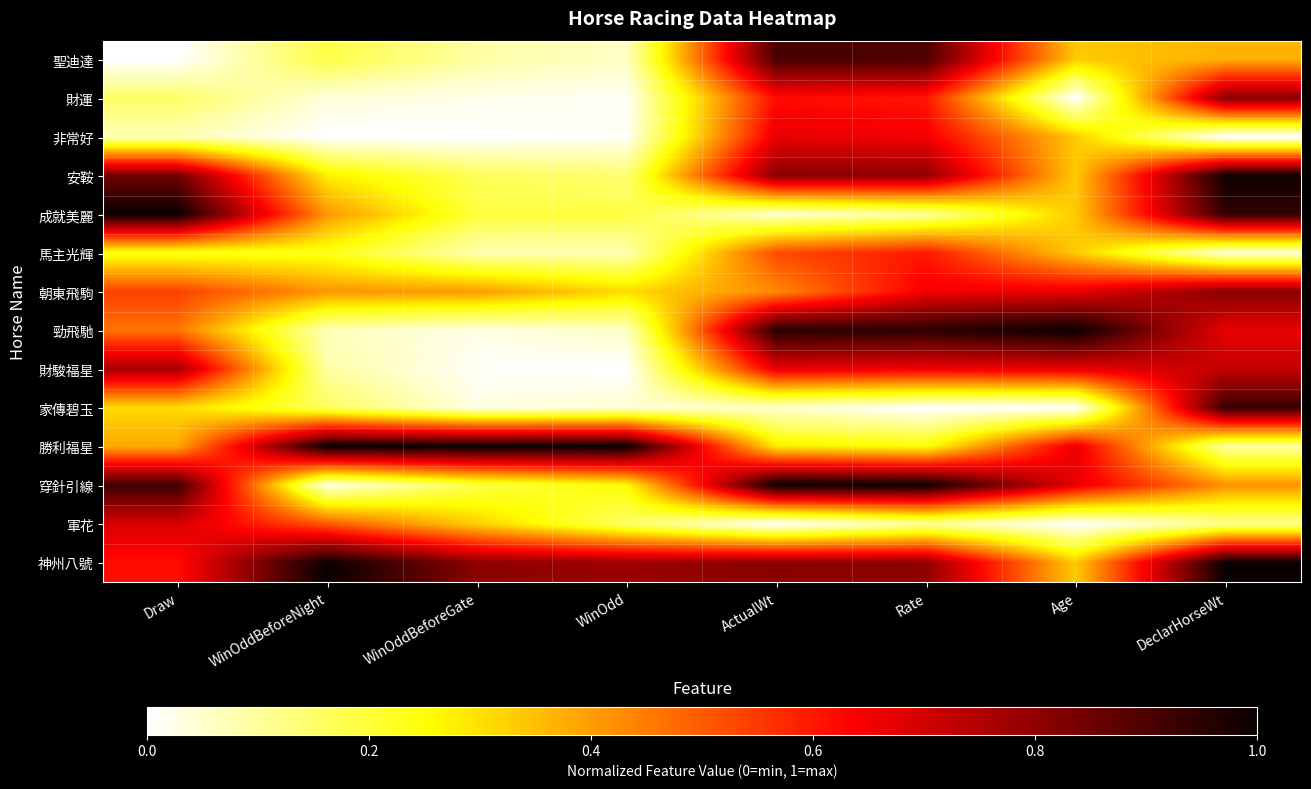

Reading left to right, transcribe all the data shown in this chart.

聖迪達: Draw=0.0	WinOddBeforeNight=0.2	WinOddBeforeGate=0.1	WinOdd=0.1	ActualWt=0.9	Rate=0.9	Age=0.3	DeclarHorseWt=0.4
財運: Draw=0.2	WinOddBeforeNight=0.0	WinOddBeforeGate=0.0	WinOdd=0.0	ActualWt=0.6	Rate=0.6	Age=0.0	DeclarHorseWt=0.8
非常好: Draw=0.1	WinOddBeforeNight=0.0	WinOddBeforeGate=0.0	WinOdd=0.0	ActualWt=0.7	Rate=0.6	Age=0.3	DeclarHorseWt=0.0
安鞍: Draw=0.8	WinOddBeforeNight=0.3	WinOddBeforeGate=0.2	WinOdd=0.1	ActualWt=0.8	Rate=0.8	Age=0.3	DeclarHorseWt=1.0
成就美麗: Draw=1.0	WinOddBeforeNight=0.4	WinOddBeforeGate=0.2	WinOdd=0.2	ActualWt=0.0	Rate=0.1	Age=0.3	DeclarHorseWt=0.9
馬主光輝: Draw=0.2	WinOddBeforeNight=0.2	WinOddBeforeGate=0.1	WinOdd=0.1	ActualWt=0.5	Rate=0.6	Age=0.3	DeclarHorseWt=0.0
朝東飛駒: Draw=0.5	WinOddBeforeNight=0.4	WinOddBeforeGate=0.4	WinOdd=0.3	ActualWt=0.4	Rate=0.6	Age=0.7	DeclarHorseWt=0.8
勁飛馳: Draw=0.5	WinOddBeforeNight=0.1	WinOddBeforeGate=0.0	WinOdd=0.1	ActualWt=1.0	Rate=0.9	Age=1.0	DeclarHorseWt=0.7
財駿福星: Draw=0.8	WinOddBeforeNight=0.1	WinOddBeforeGate=0.0	WinOdd=0.0	ActualWt=0.7	Rate=0.6	Age=0.7	DeclarHorseWt=0.7
家傳碧玉: Draw=0.3	WinOddBeforeNight=0.2	WinOddBeforeGate=0.0	WinOdd=0.0	ActualWt=0.0	Rate=0.0	Age=0.0	DeclarHorseWt=0.9
勝利福星: Draw=0.4	WinOddBeforeNight=1.0	WinOddBeforeGate=1.0	WinOdd=1.0	ActualWt=0.3	Rate=0.2	Age=0.7	DeclarHorseWt=0.1
穿針引線: Draw=0.9	WinOddBeforeNight=0.0	WinOddBeforeGate=0.2	WinOdd=0.3	ActualWt=1.0	Rate=1.0	Age=0.7	DeclarHorseWt=0.4
軍花: Draw=0.7	WinOddBeforeNight=0.5	WinOddBeforeGate=0.3	WinOdd=0.2	ActualWt=0.0	Rate=0.1	Age=0.0	DeclarHorseWt=0.1
神州八號: Draw=0.6	WinOddBeforeNight=1.0	WinOddBeforeGate=0.8	WinOdd=0.8	ActualWt=0.8	Rate=0.8	Age=0.3	DeclarHorseWt=1.0